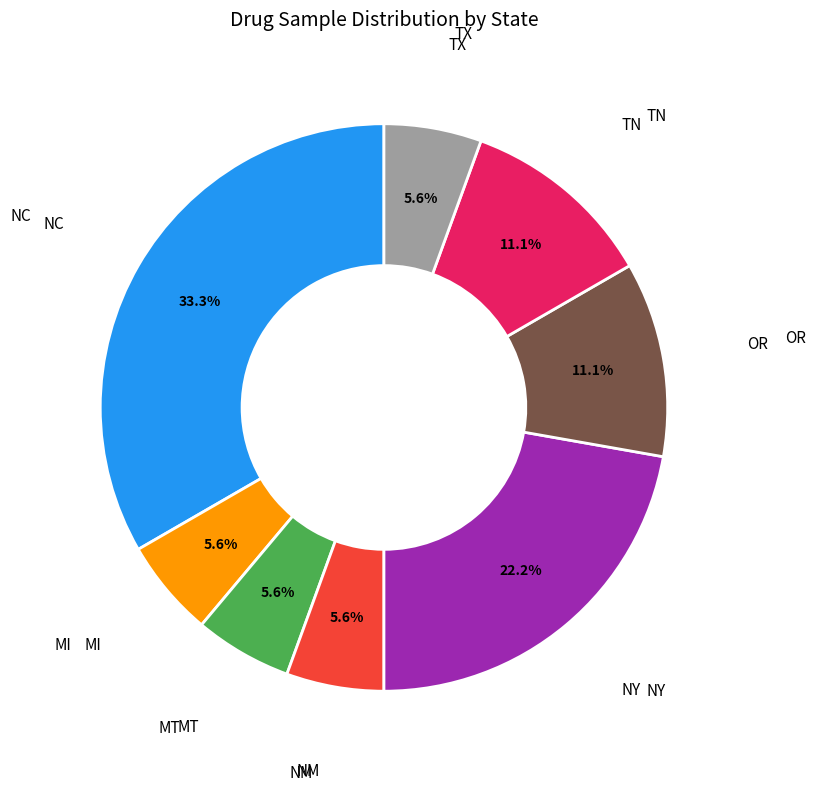

Approximately how many times larger is the value at TN compared to OR?

1.0